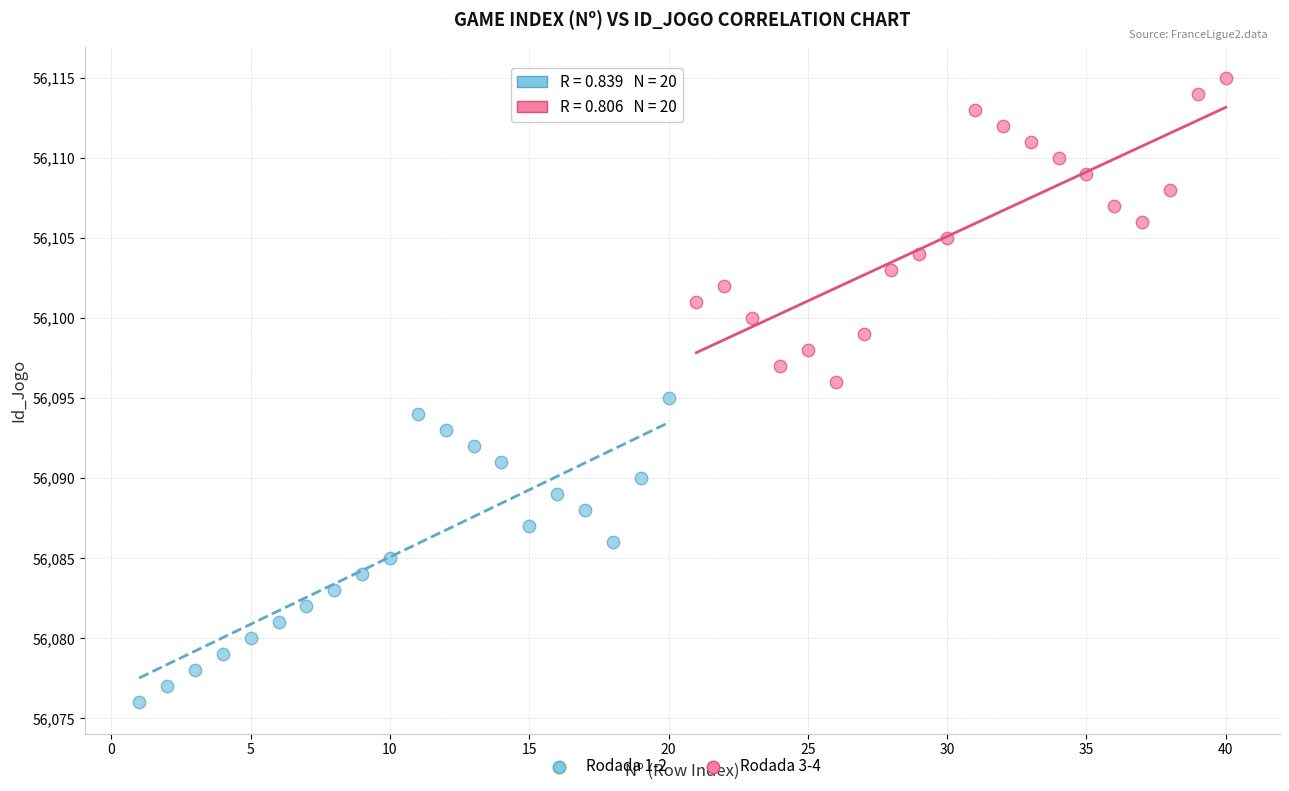

What are all the series names shown in the legend?

Rodada 1-2, Rodada 3-4